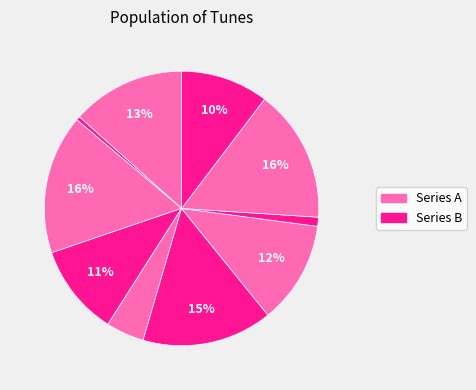

Count the number of slices in the pie.

10